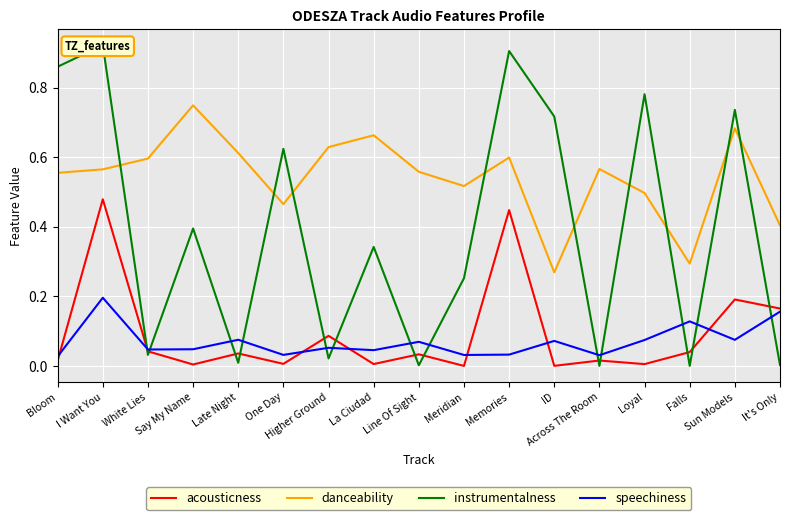

What is the label of the 6th point from the right?

ID